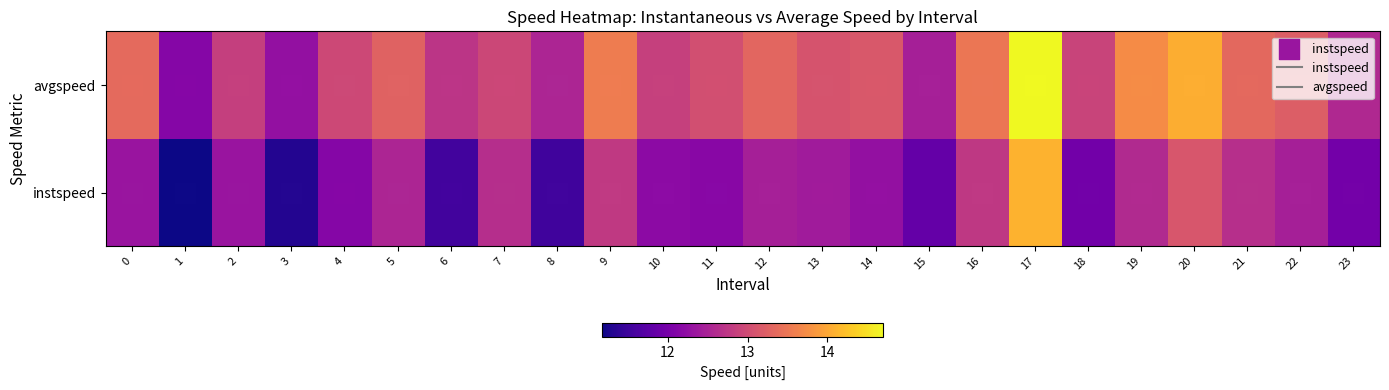

Which category has the lowest value across all series?

1